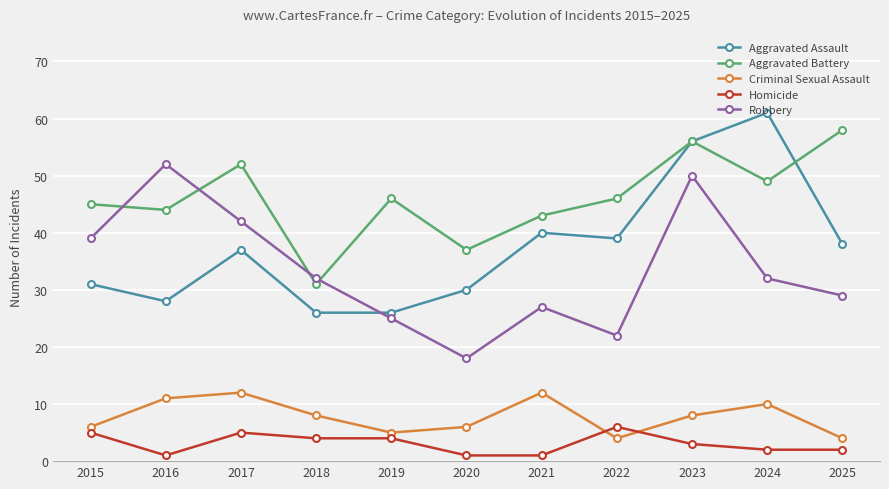

Which label corresponds to the largest value in the chart?

2024